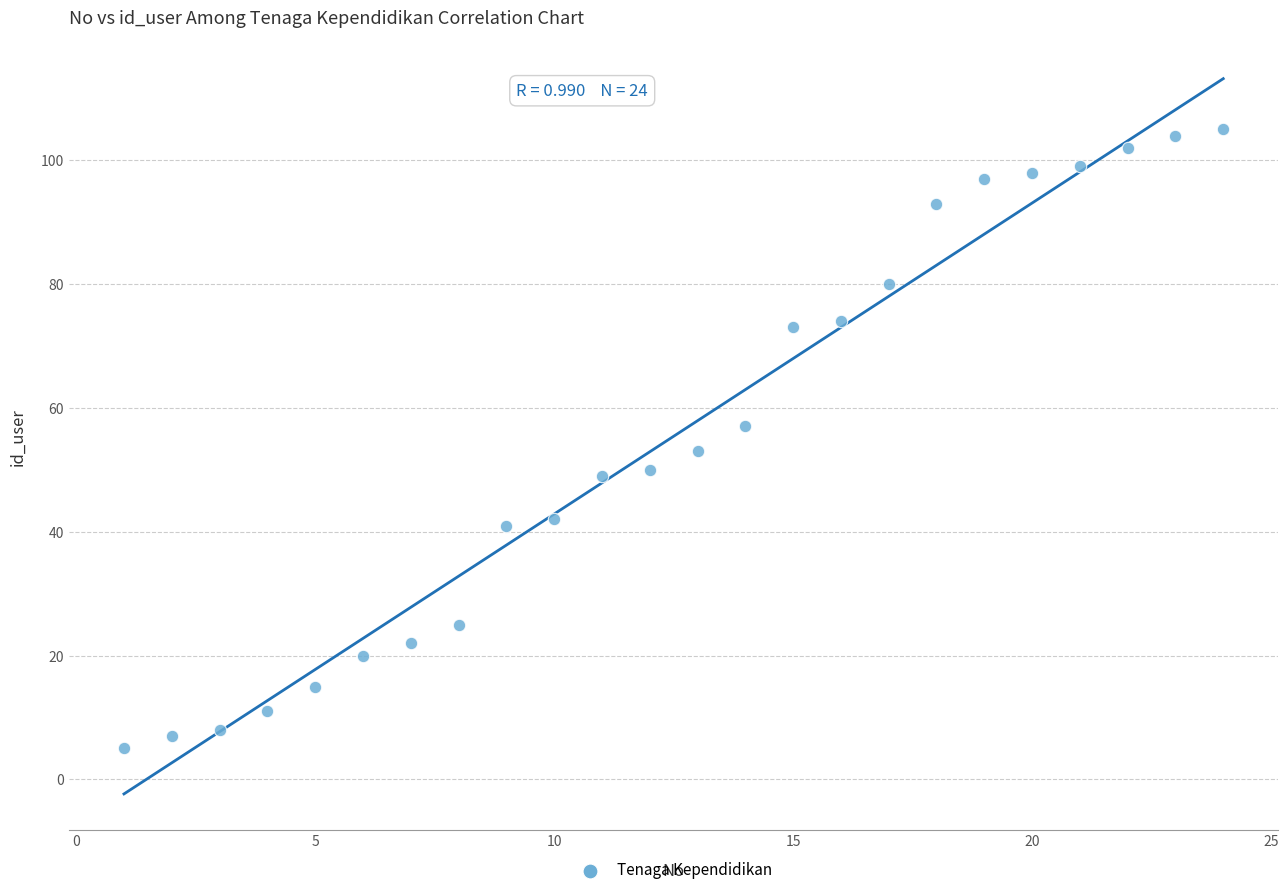

What is the range of Y values (max minus min)?

100